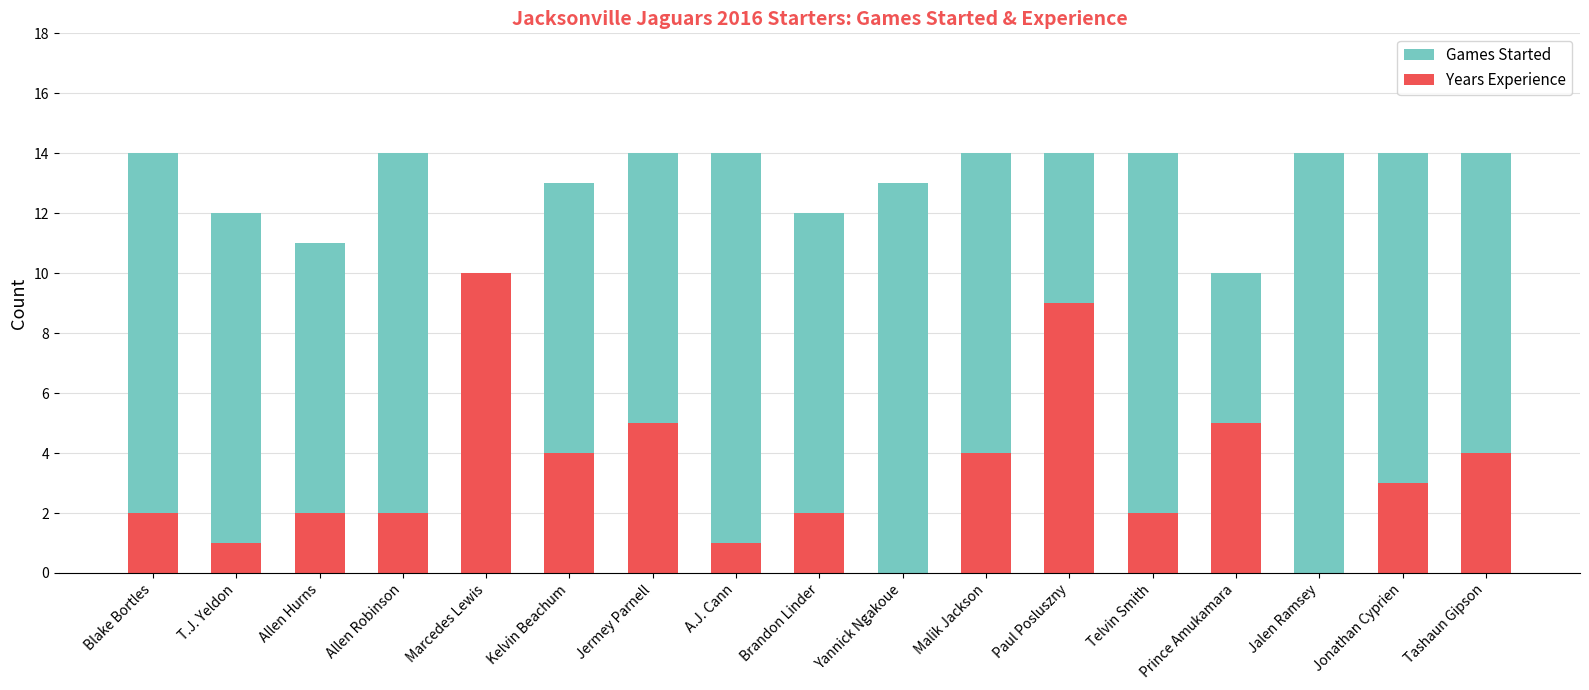

How many values in the Years Experience series exceed 2?

8